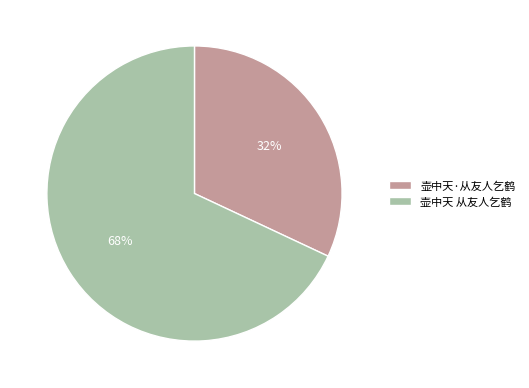

To the nearest percent, what percentage of the pie is 壶中天·从友人乞鹤?

32%